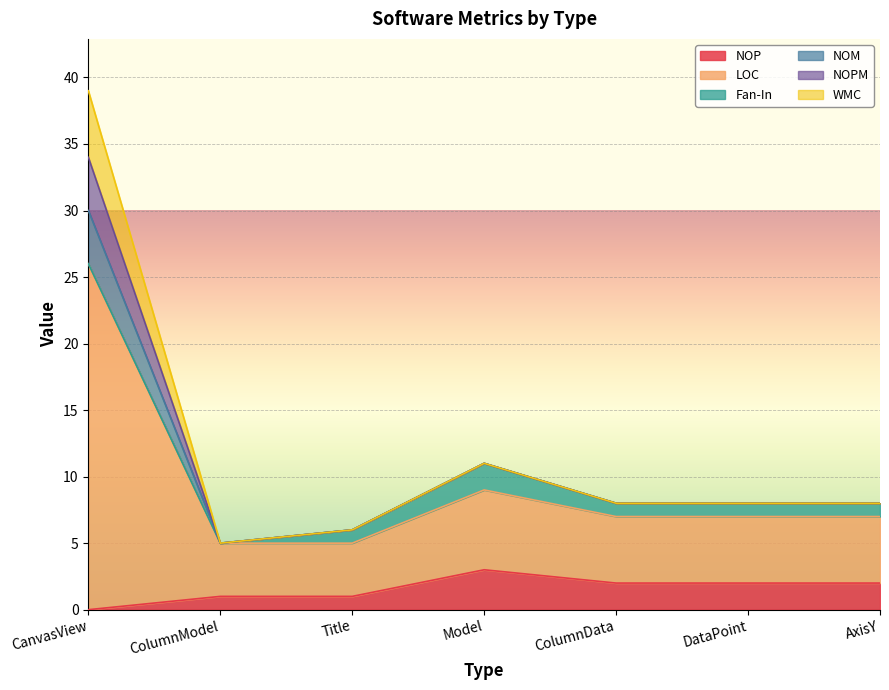

Between CanvasView and AxisY, which is larger?

AxisY